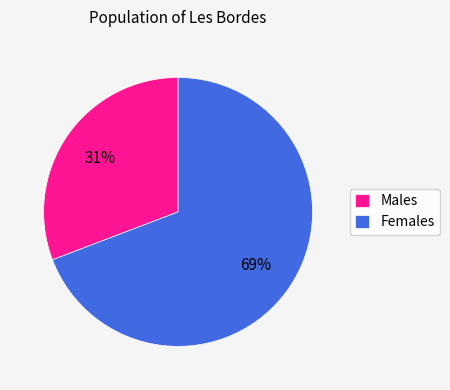

Is the sum of Females and Males greater than half?

Yes